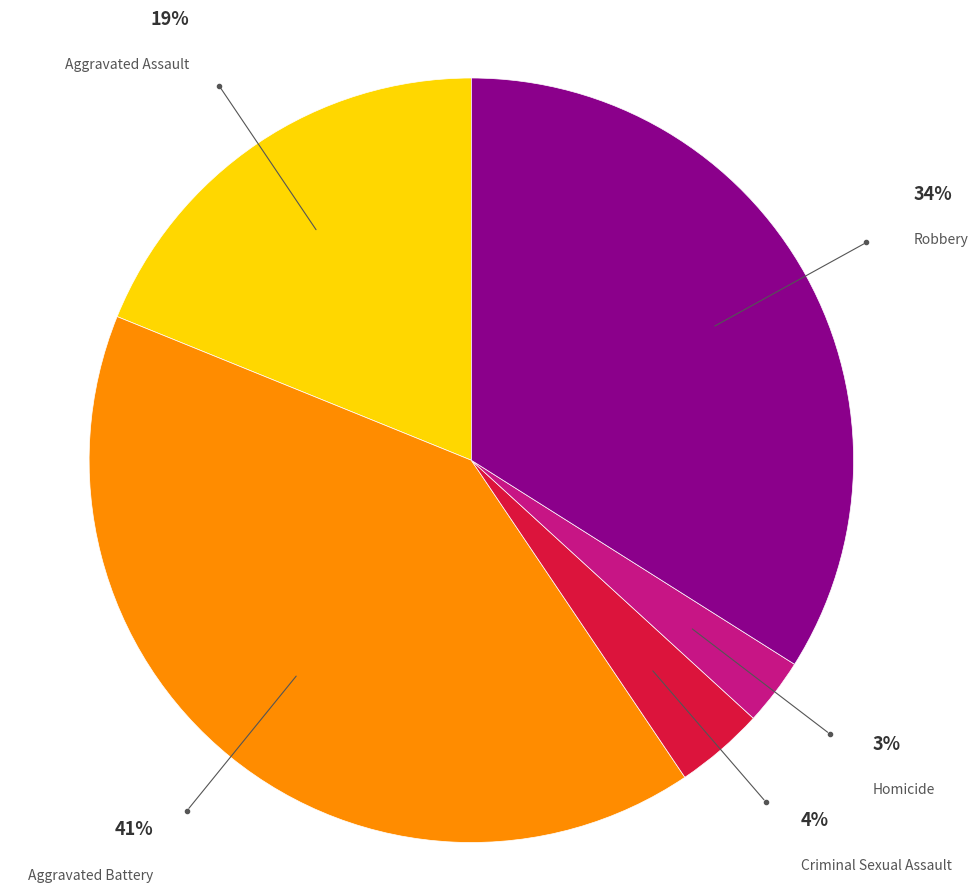

To the nearest percent, what is the difference between the largest and smallest slice percentages?

38%